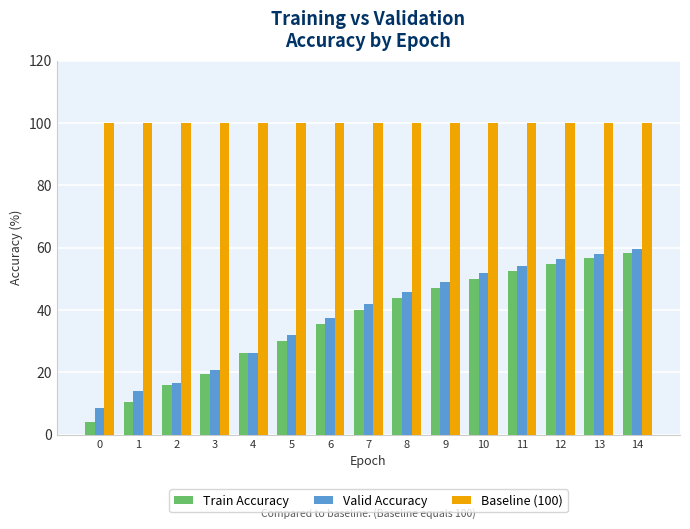

At how many categories does at least one series exceed 61?

15